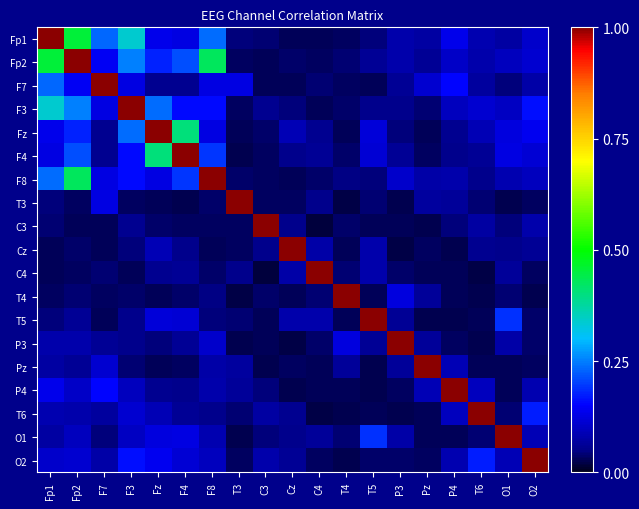

Which category has the highest value across all series?

Fp1